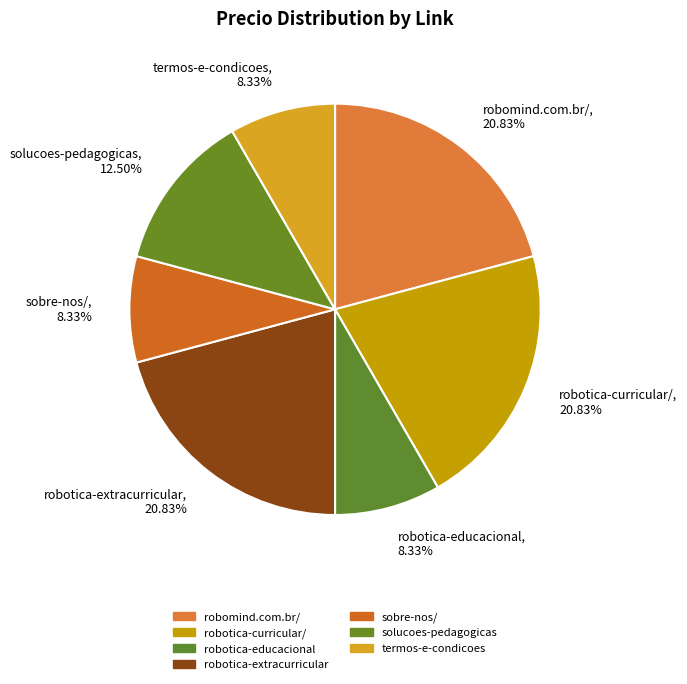

Does any single category account for the majority?

No